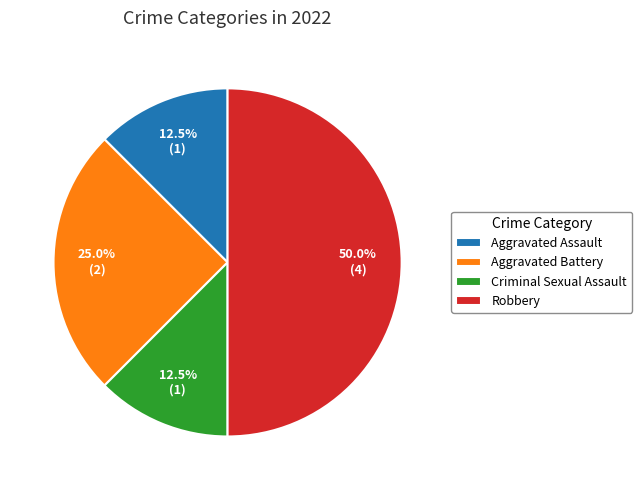

To the nearest percent, what percentage of the pie is Robbery?

50%